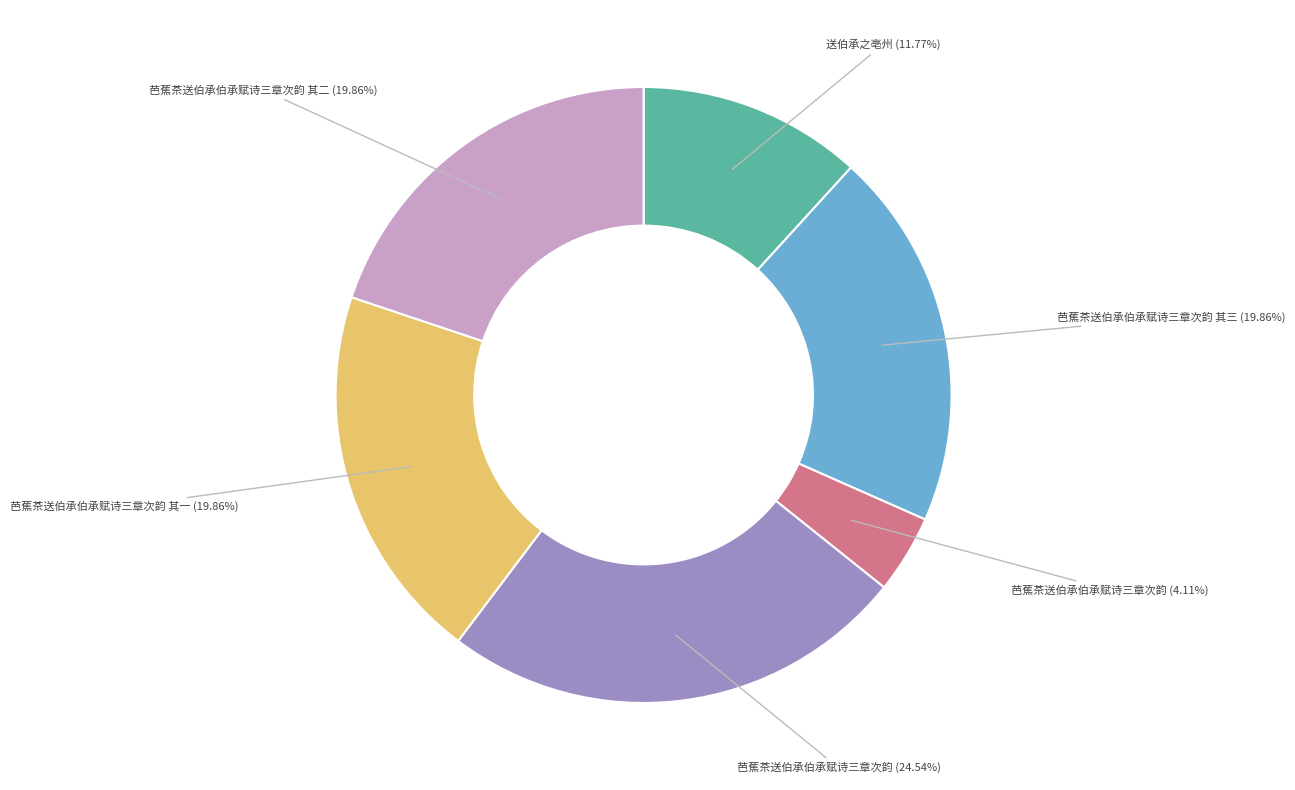

Does any single category account for the majority?

No